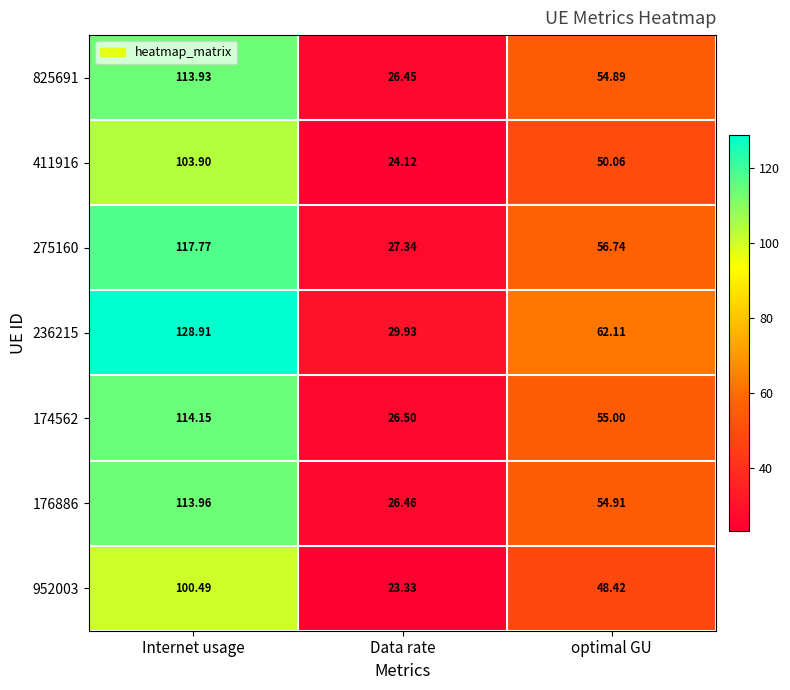

Is the value of 275160 at Internet usage greater than the value of 174562 at Internet usage?

Yes